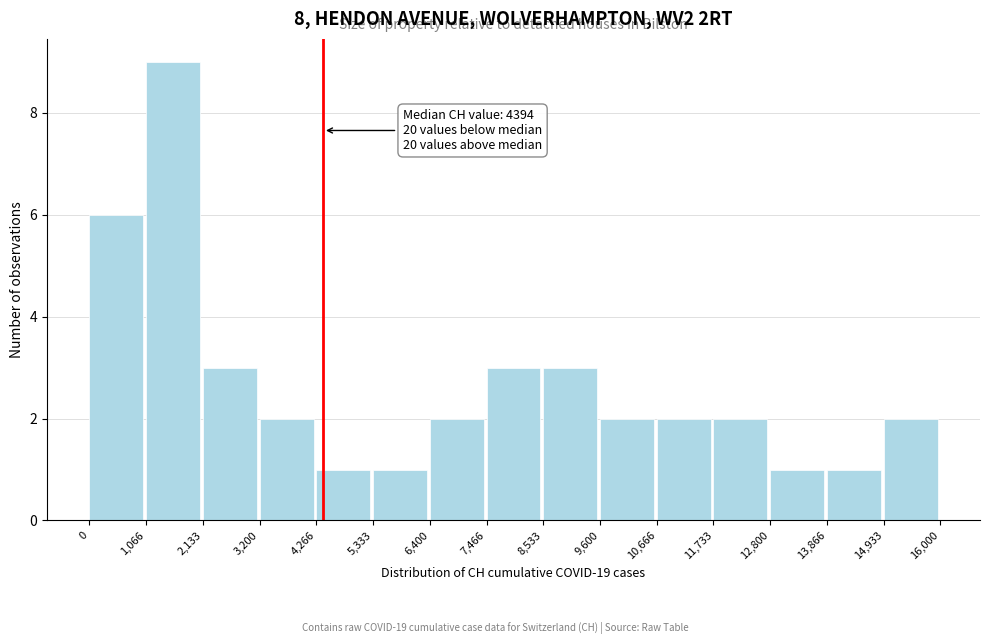

Which range on the x-axis has the tallest bar?

1,066 to 2,133